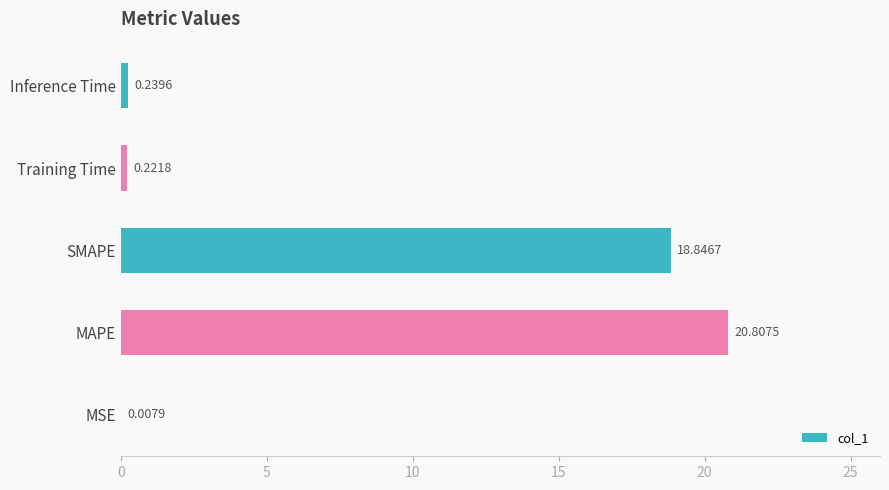

What is the sum of all values?

40.1